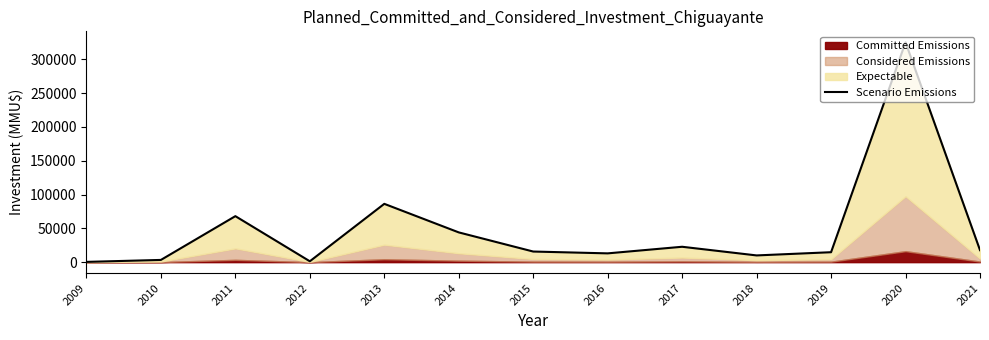

What is the sum of all values?

622131